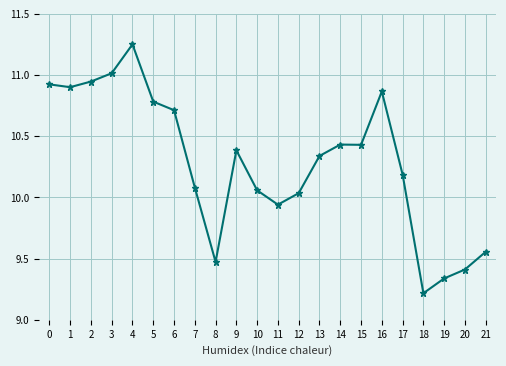

How many categories are shown in the chart?

22